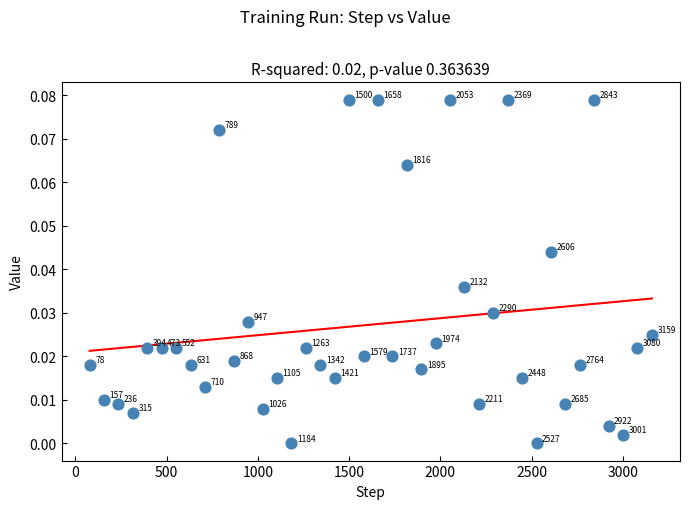

What is the range of X values (max minus min)?

3081.0